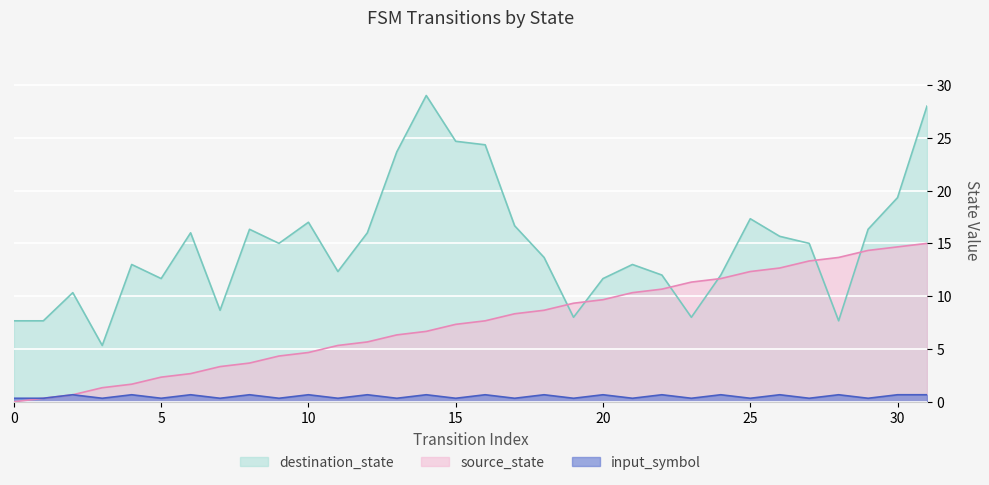

Which series changed the most between 15 and 27?

destination_state